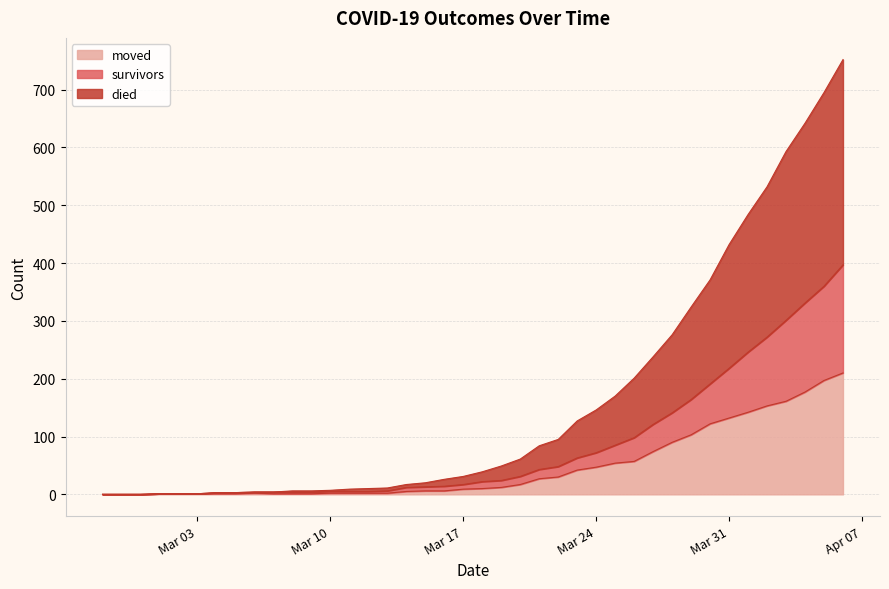

True or false: survivors has a value of 191 at 2020-03-30.

True